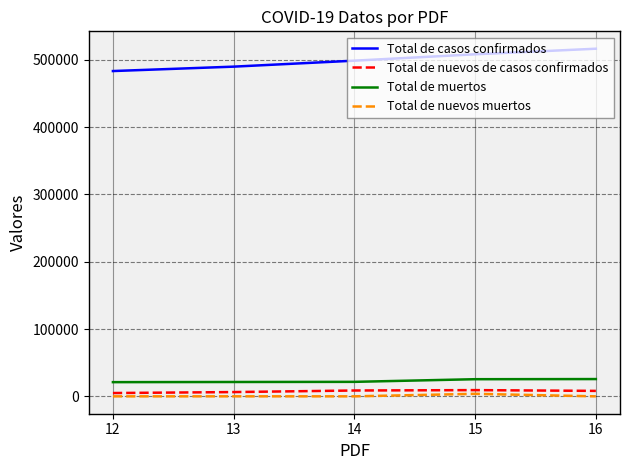

Is this an area chart (filled region under the line)?

No